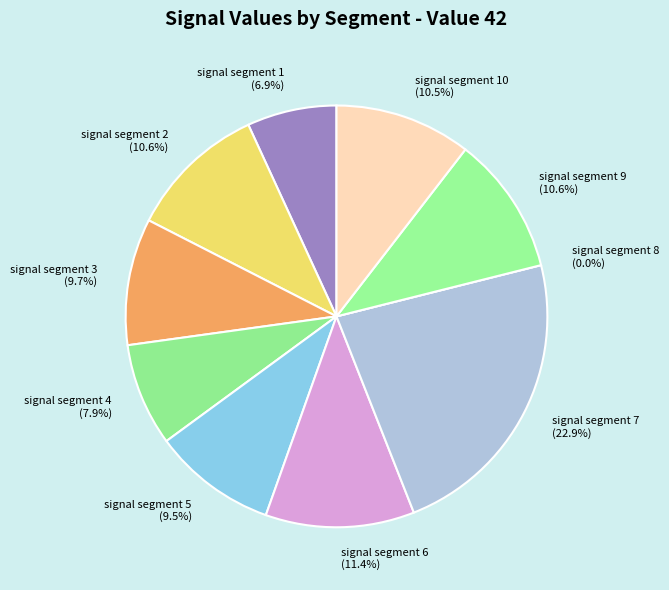

True or false: signal segment 4 accounts for 21% of the total.

False